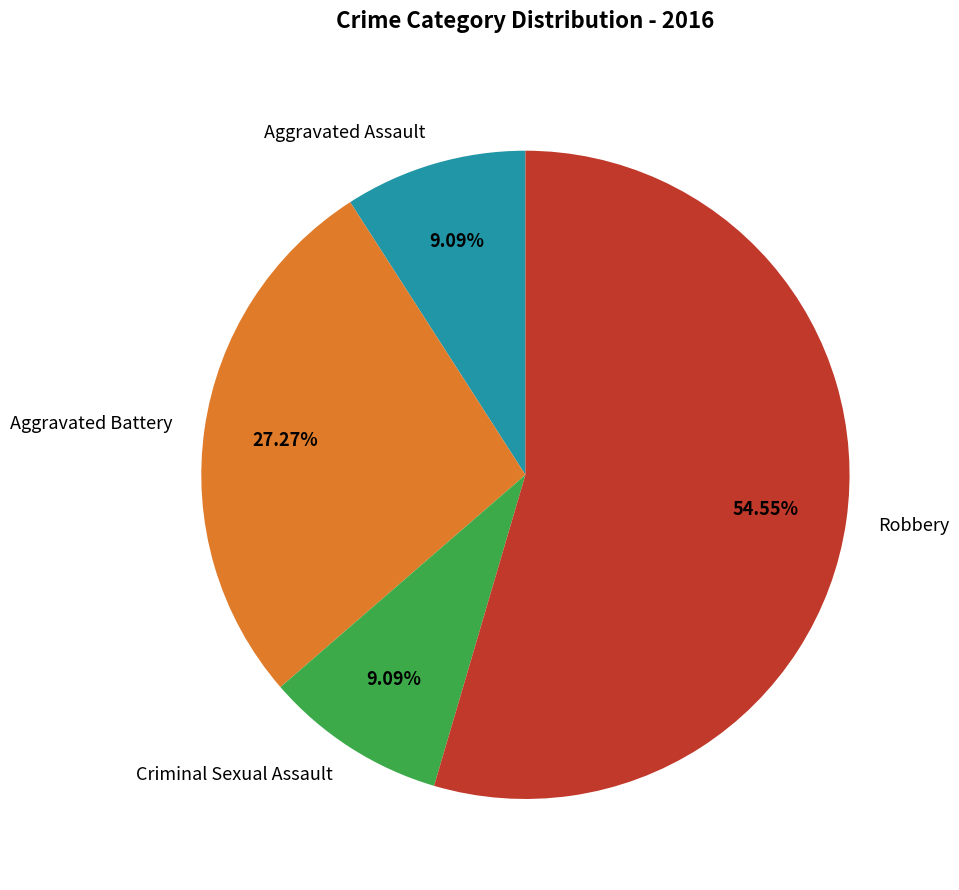

Which category has the biggest portion of the pie?

Robbery